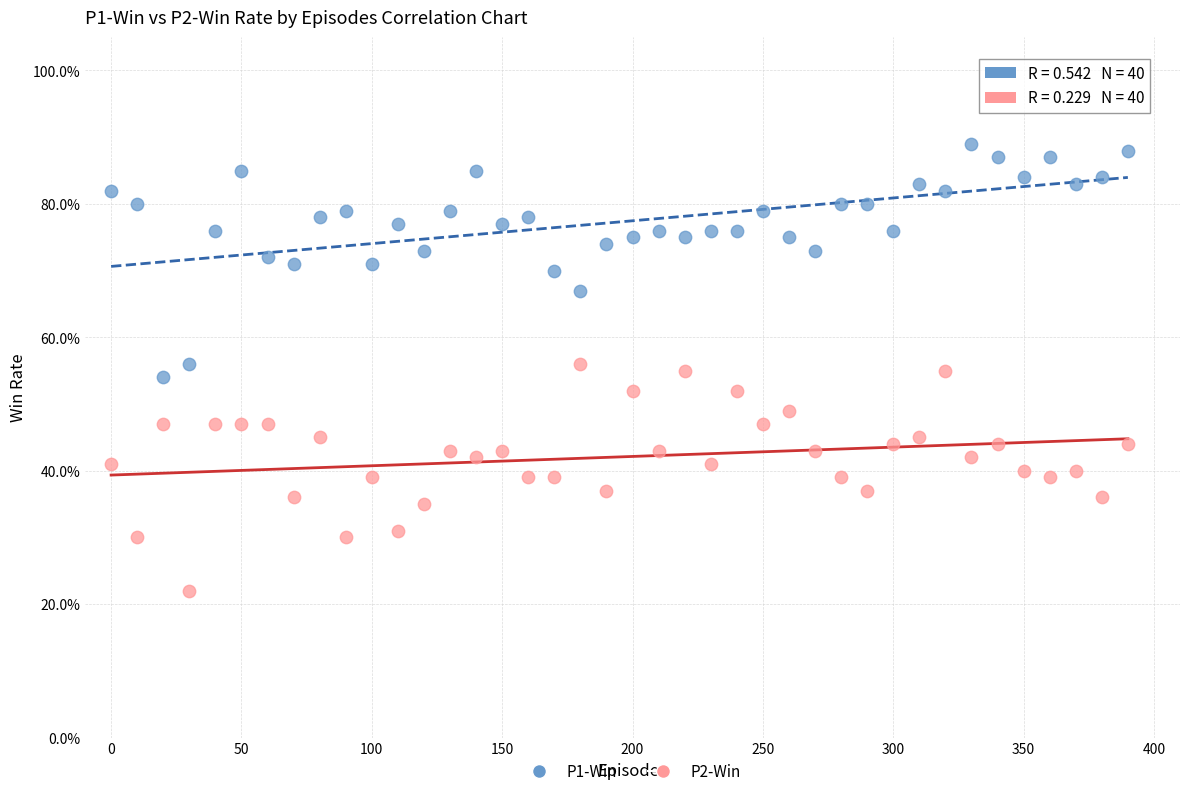

Which series contains the highest Y value?

P1-Win